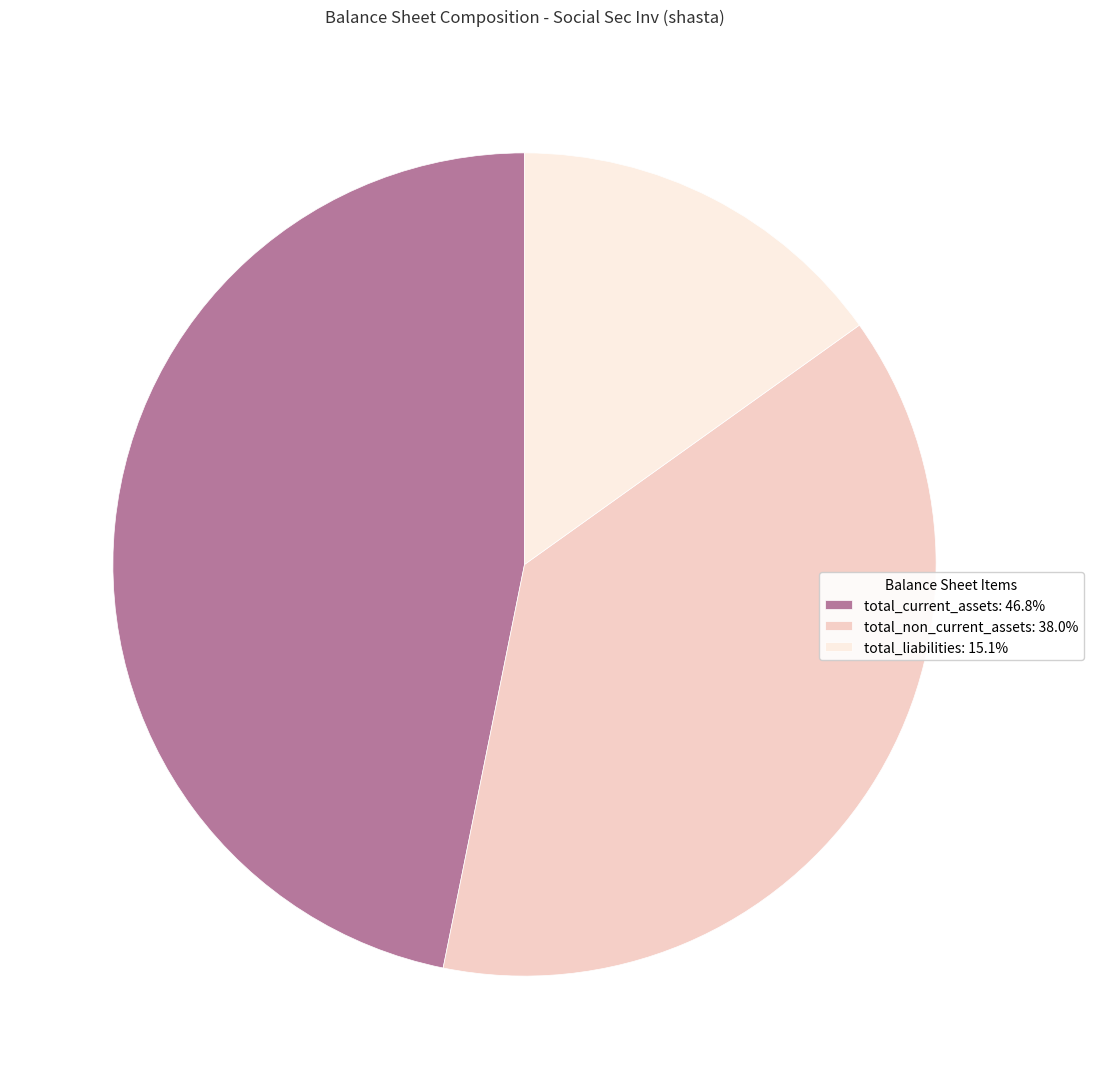

Approximately how many times larger is the value at total_liabilities: 15.1% compared to total_non_current_assets: 38.0%?

0.4